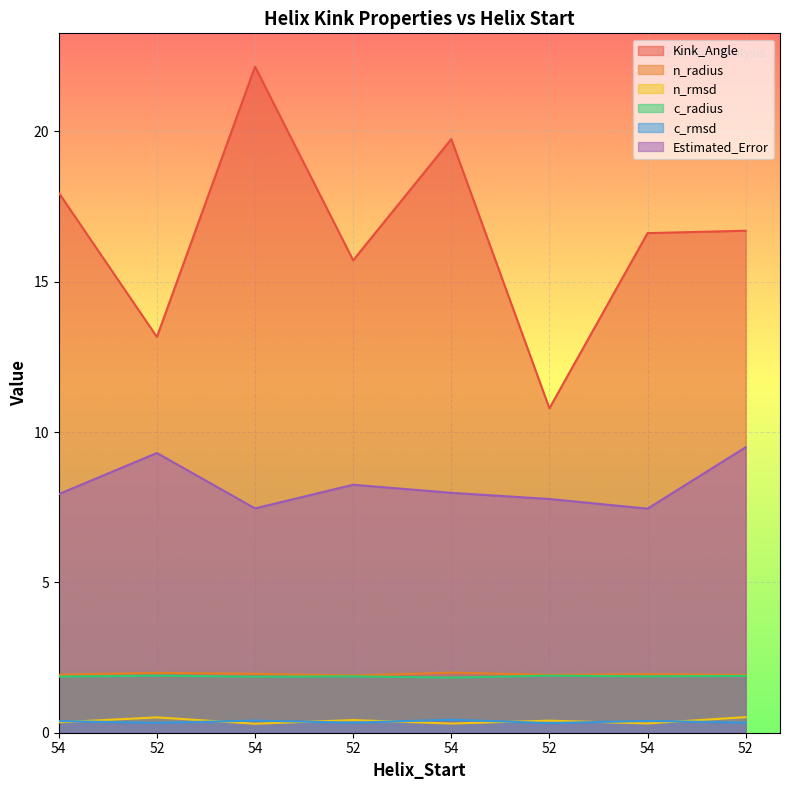

Where is the first local minimum for n_rmsd?

54